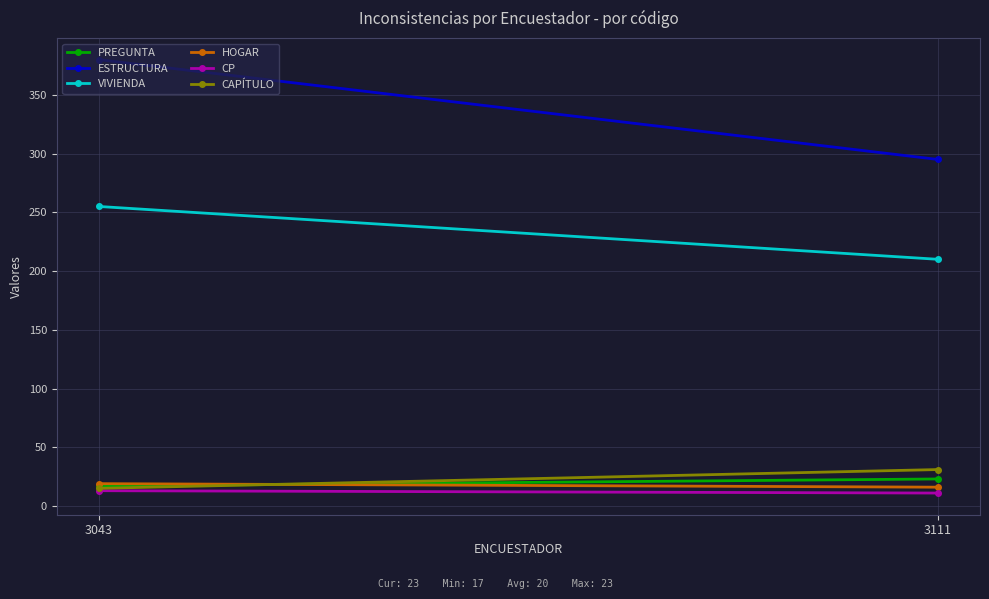

What is the value of the PREGUNTA point at the 2nd from the left?

23